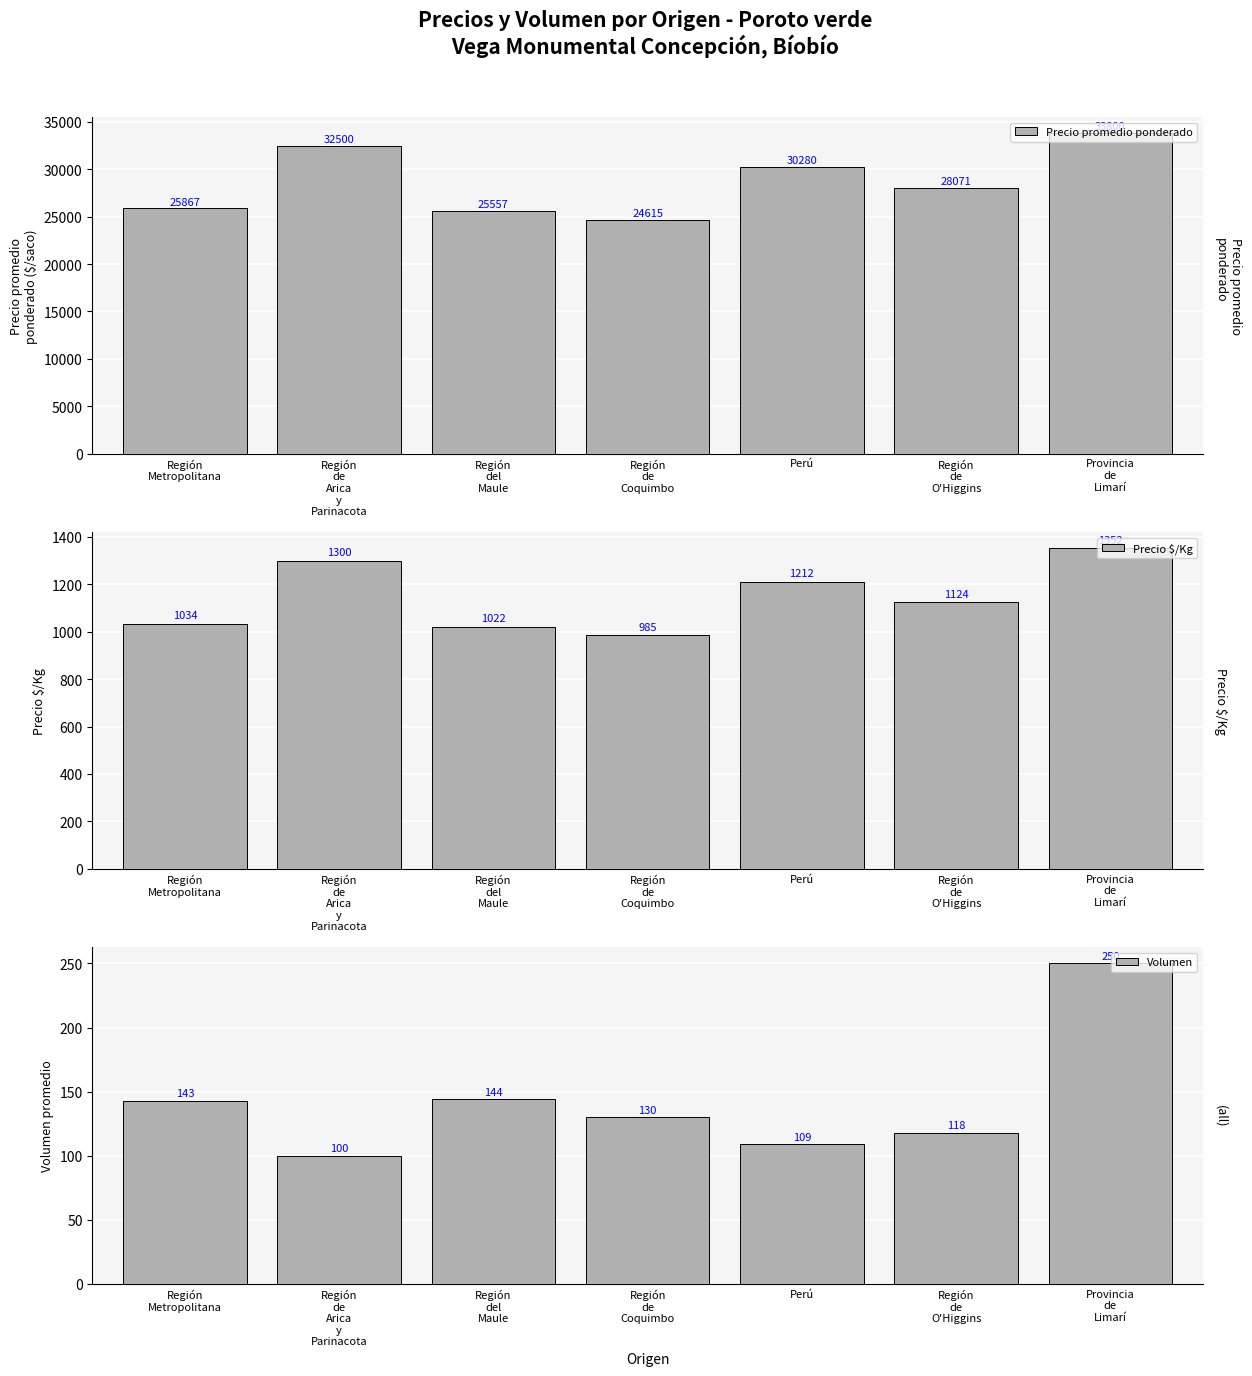

What is the average value of the Volumen series?

142